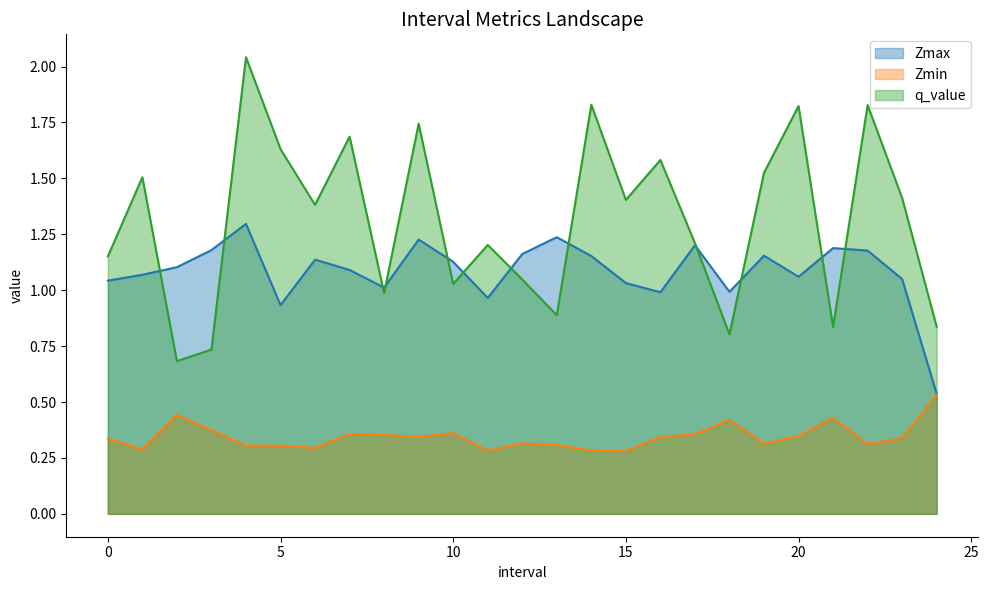

True or false: Zmax has more than 0 points higher than both neighbors.

True